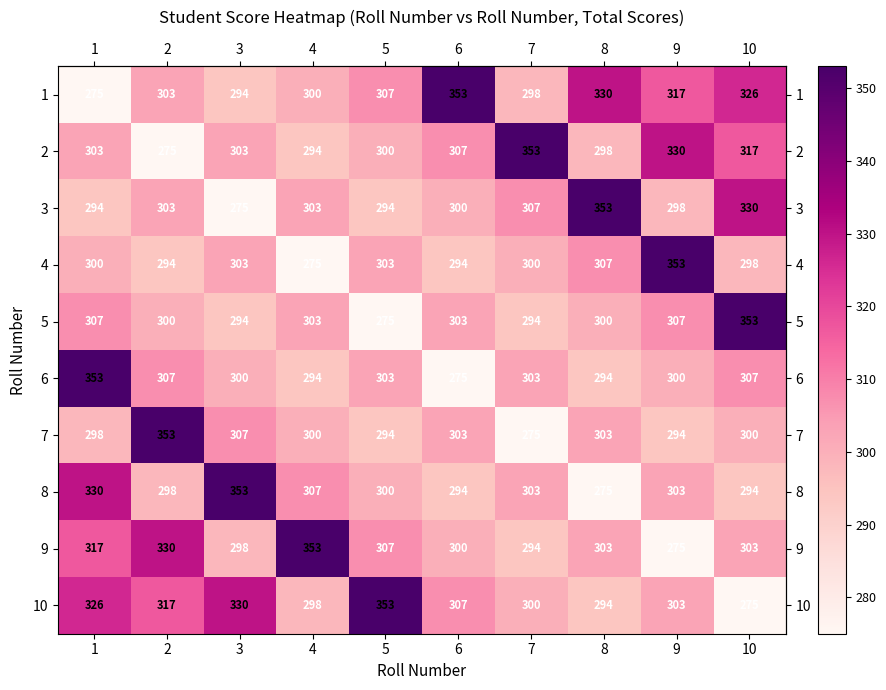

What is the difference between the maximum and minimum values in the 3 series?

78